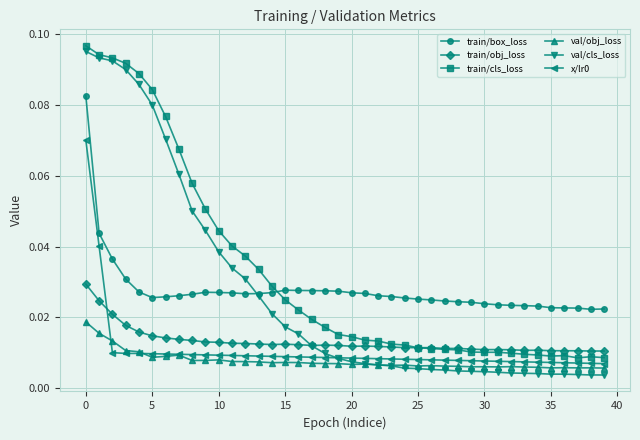

Does the chart display data point markers on the line(s)?

Yes